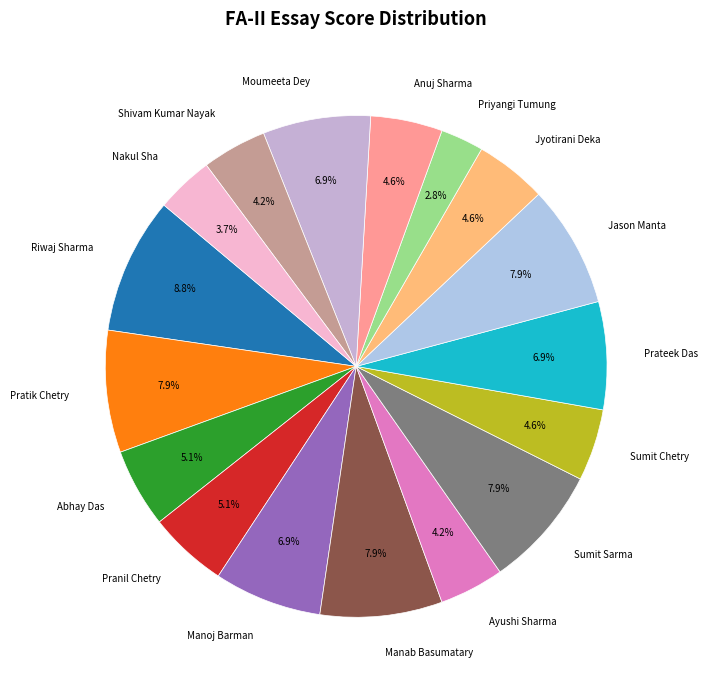

What is the ratio of the value at Jason Manta to the value at Anuj Sharma?

1.7